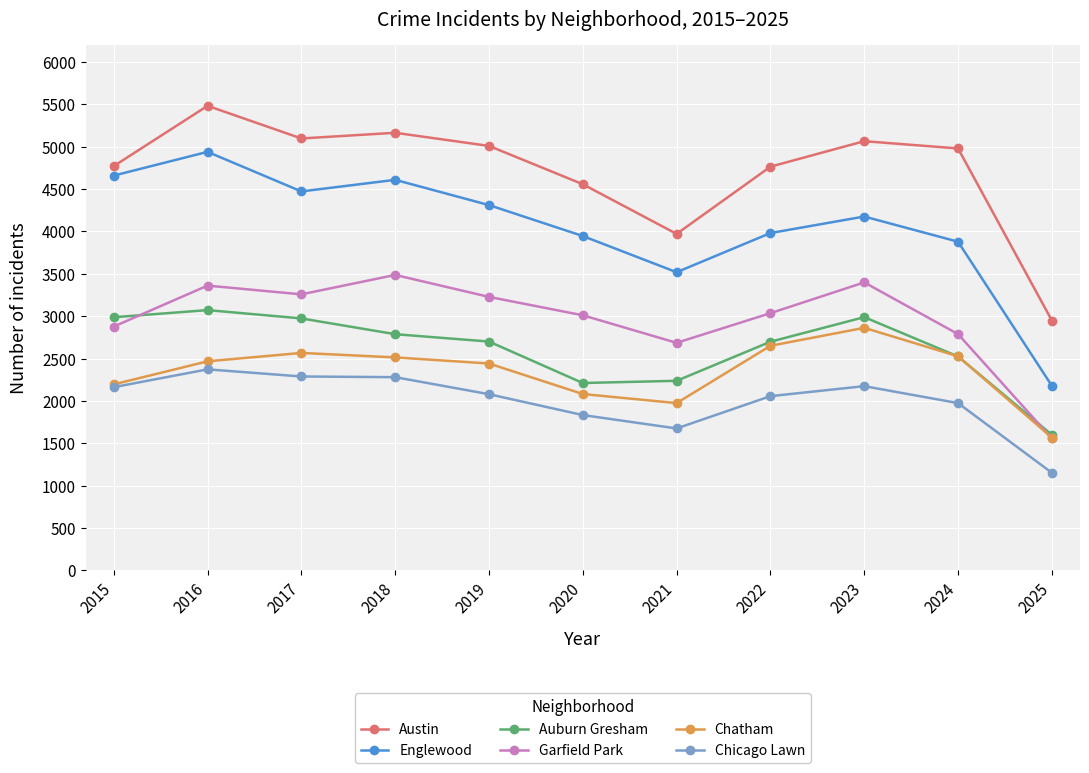

At which category does Auburn Gresham reach its first local peak?

2016